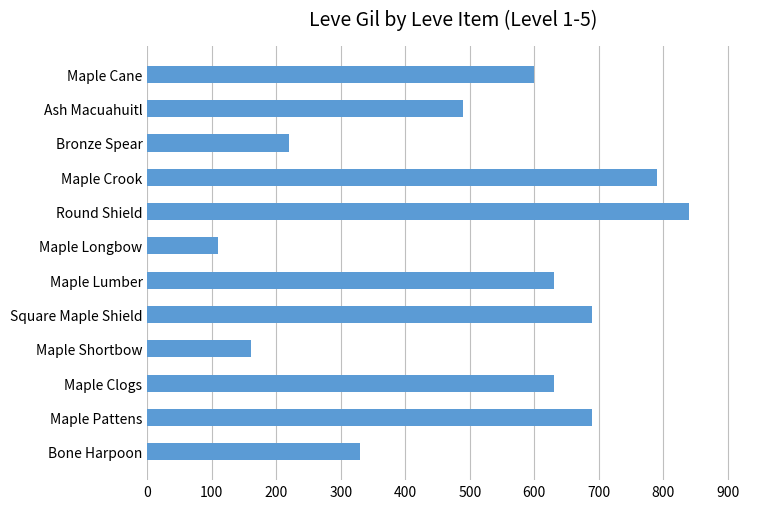

Approximately how many times larger is the value at Maple Shortbow compared to Maple Cane?

0.3